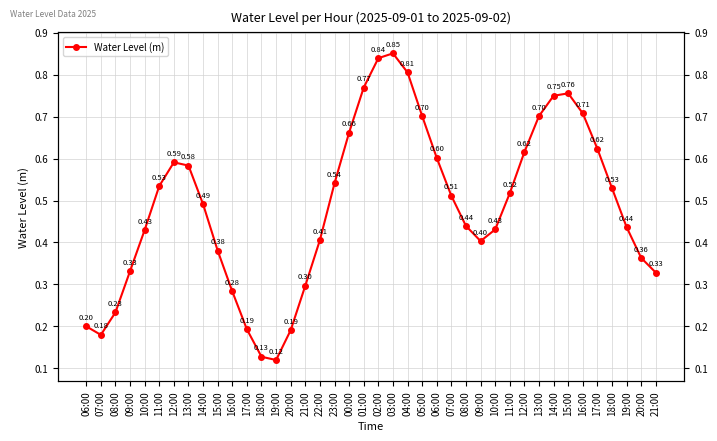

Count the values in the range 0 to 1.

40